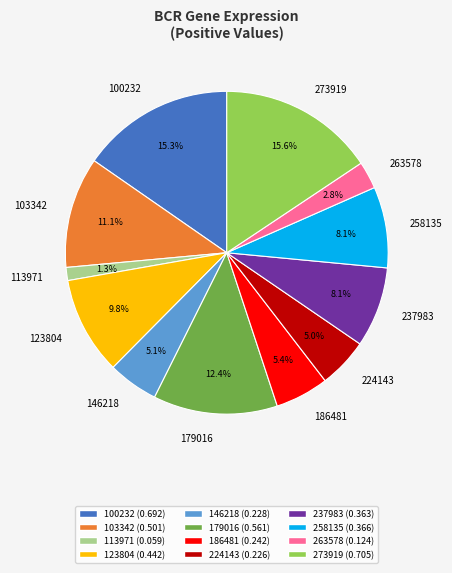

Which category has the smallest portion of the pie?

113971